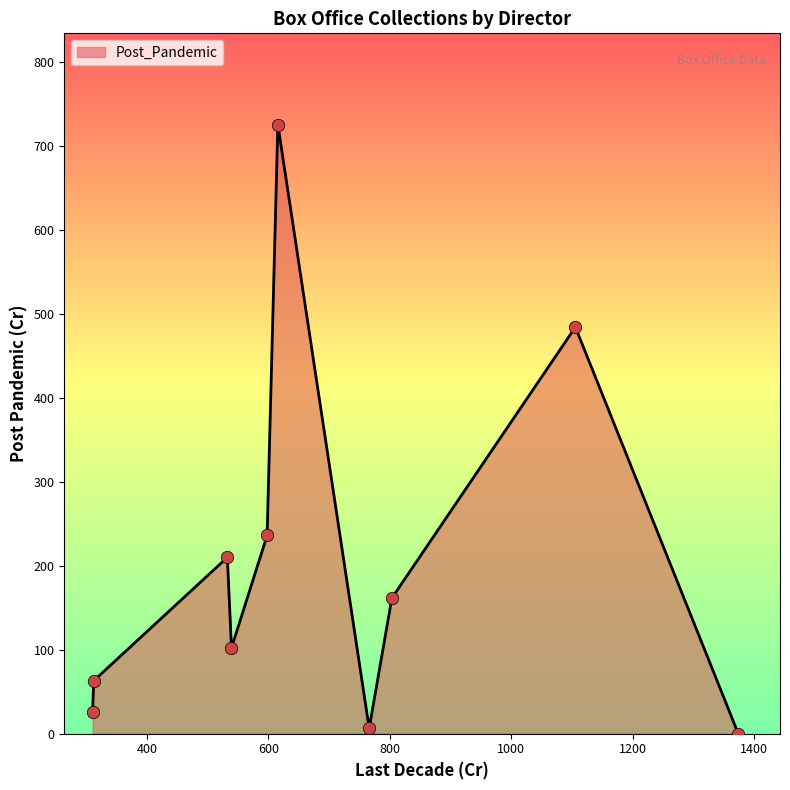

What is the maximum value shown in the chart?

725.0